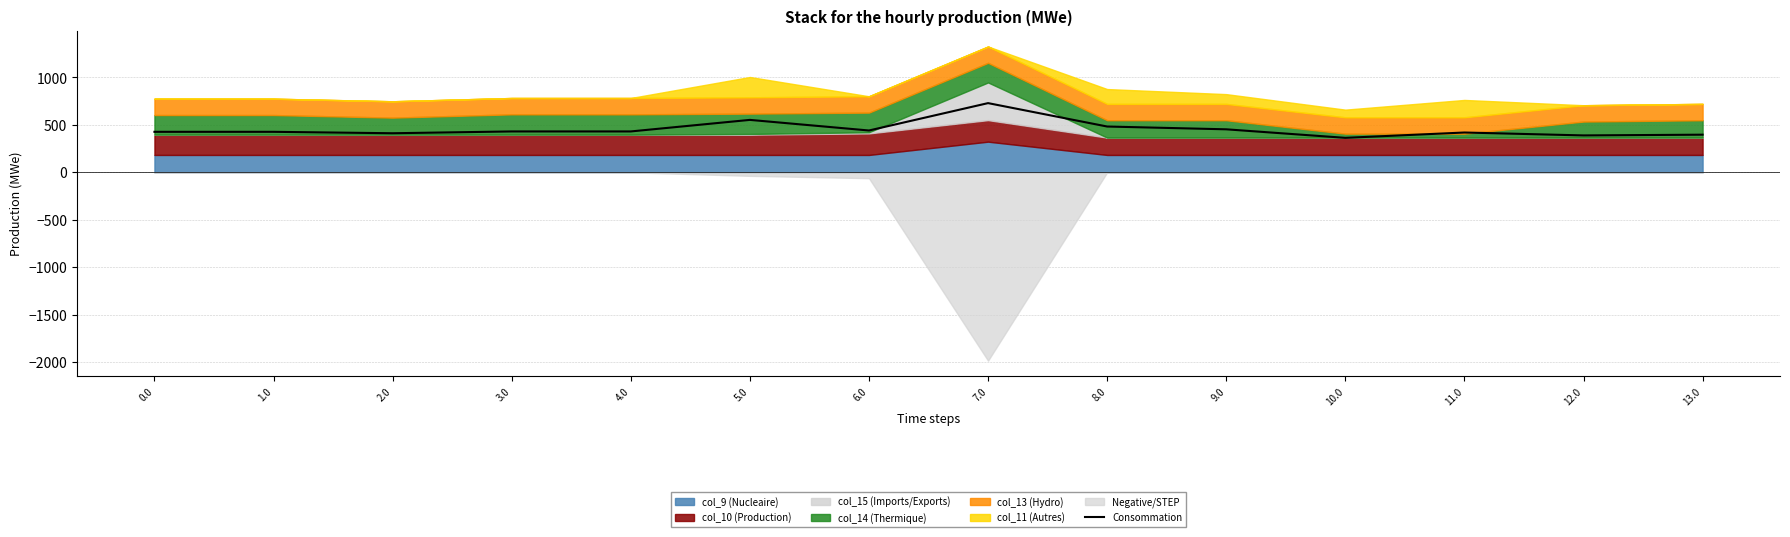

What is the value of the 10th point from the left?

453.2